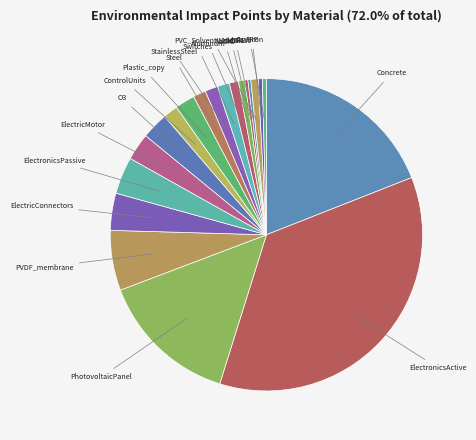

True or false: Steel accounts for 12% of the total.

False